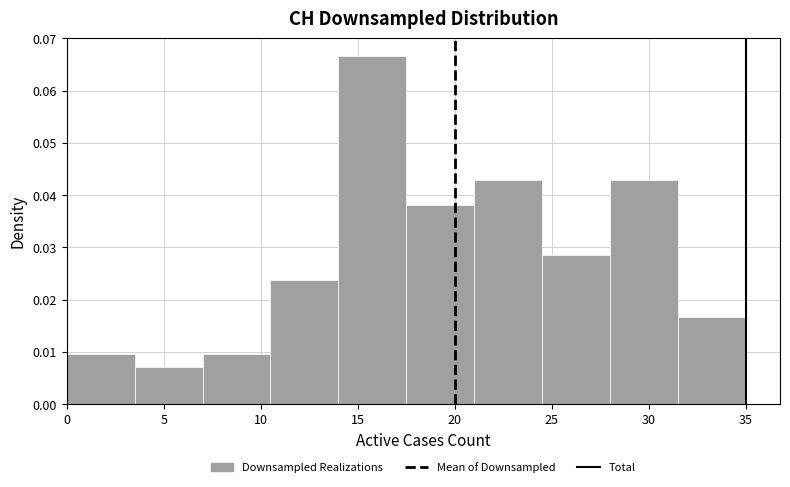

Over which range of the x-axis is the bar tallest?

14.0 to 17.5